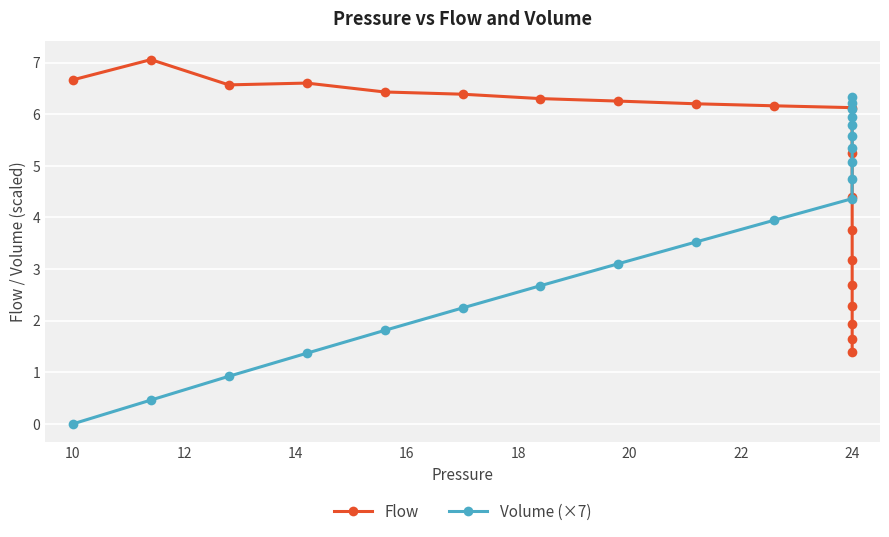

Rank the series by their maximum value, from lowest to highest.

Volume (×7), Flow